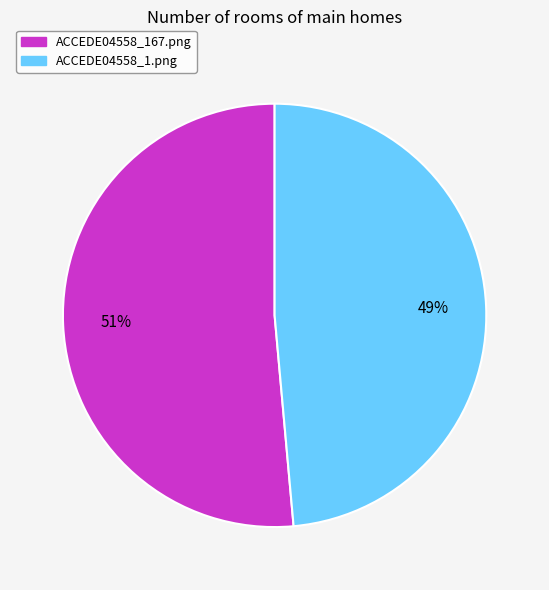

Which slice is the smallest?

ACCEDE04558_1.png